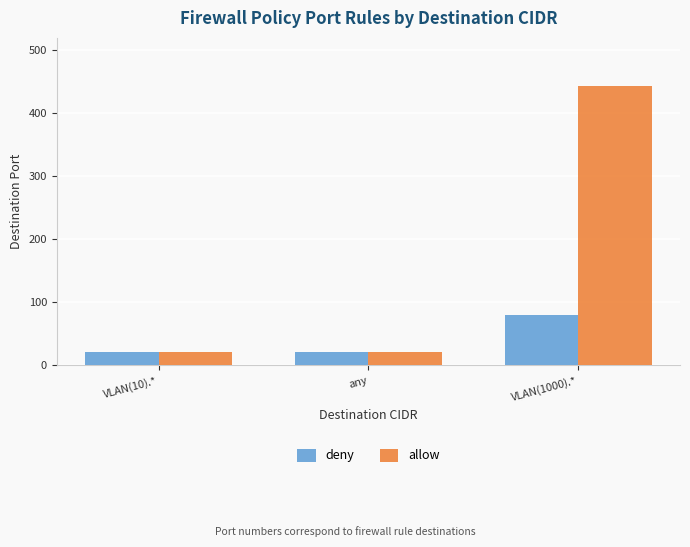

What is the smallest value displayed?

21